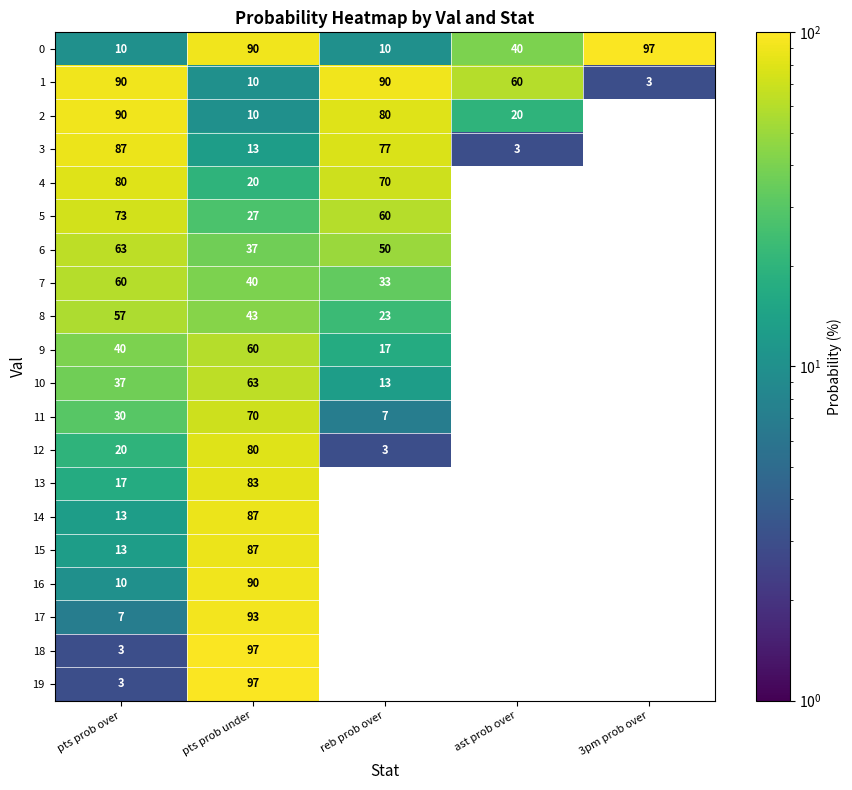

List the labels in order of 2 value, largest first.

pts prob over, reb prob over, ast prob over, pts prob under, 3pm prob over